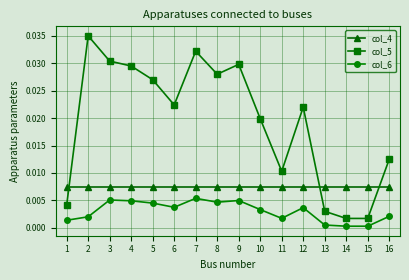

Rank the series by their average value, from lowest to highest.

col_6, col_4, col_5